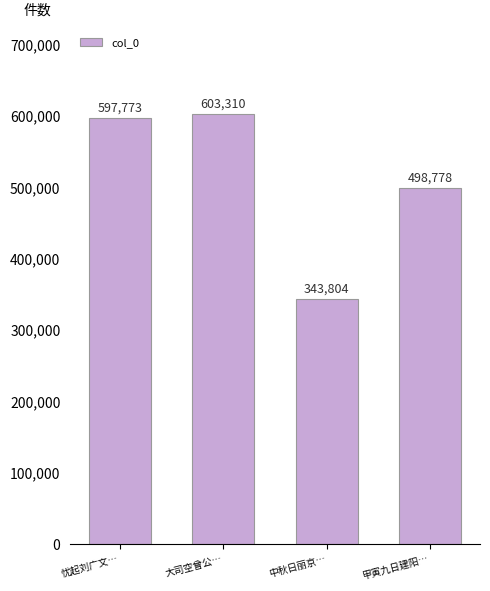

Approximately how many times larger is the value at 甲寅九日建阳… compared to 大司空曾公…?

0.8